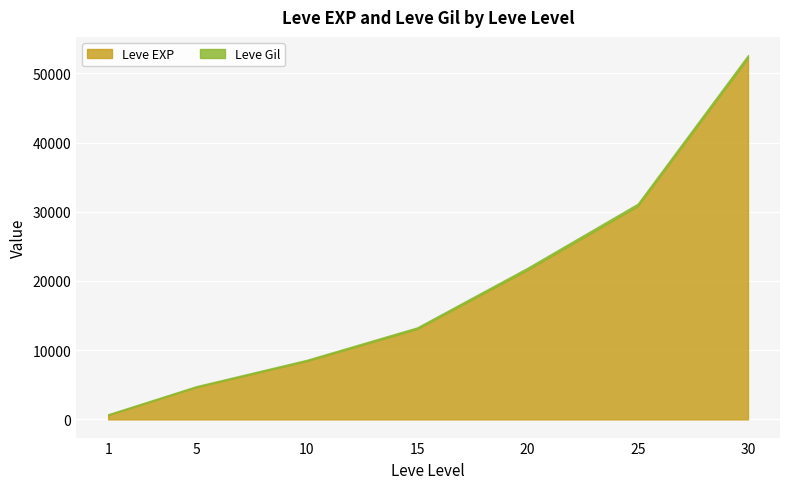

What is the ratio of the value at 5 to the value at 20?

0.2